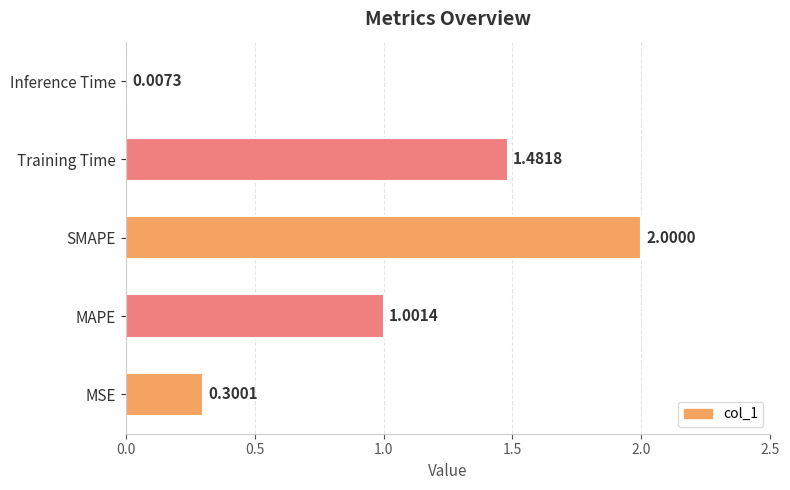

What is the sum of the values at MAPE and Training Time?

2.5